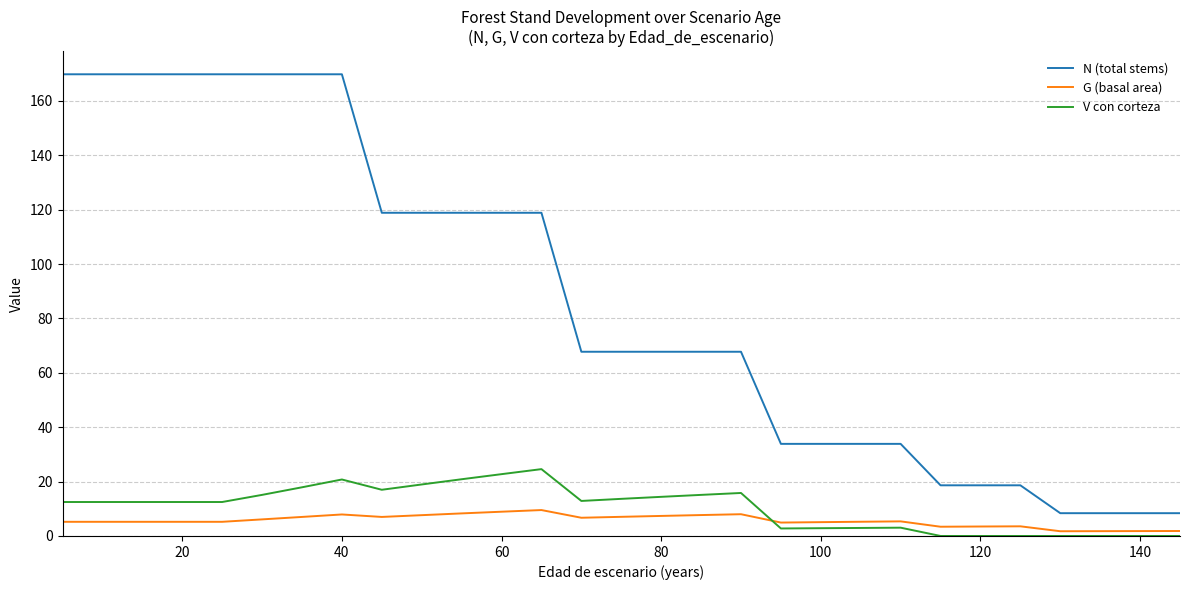

In G (basal area), how many points are higher than both neighbors (excluding endpoints)?

5